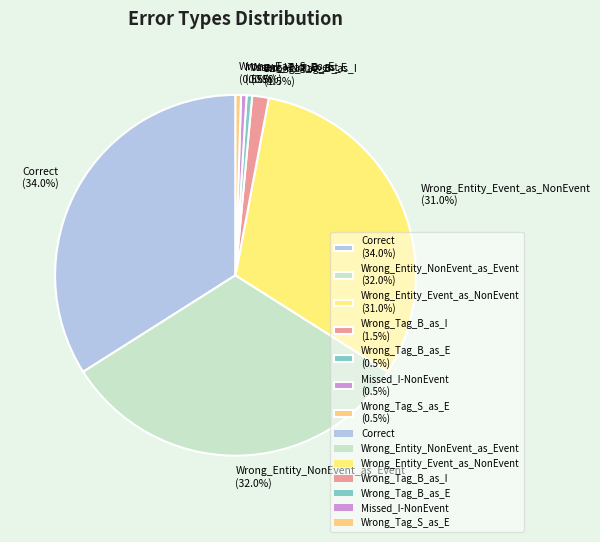

Is there any slice that represents more than half of the pie?

No